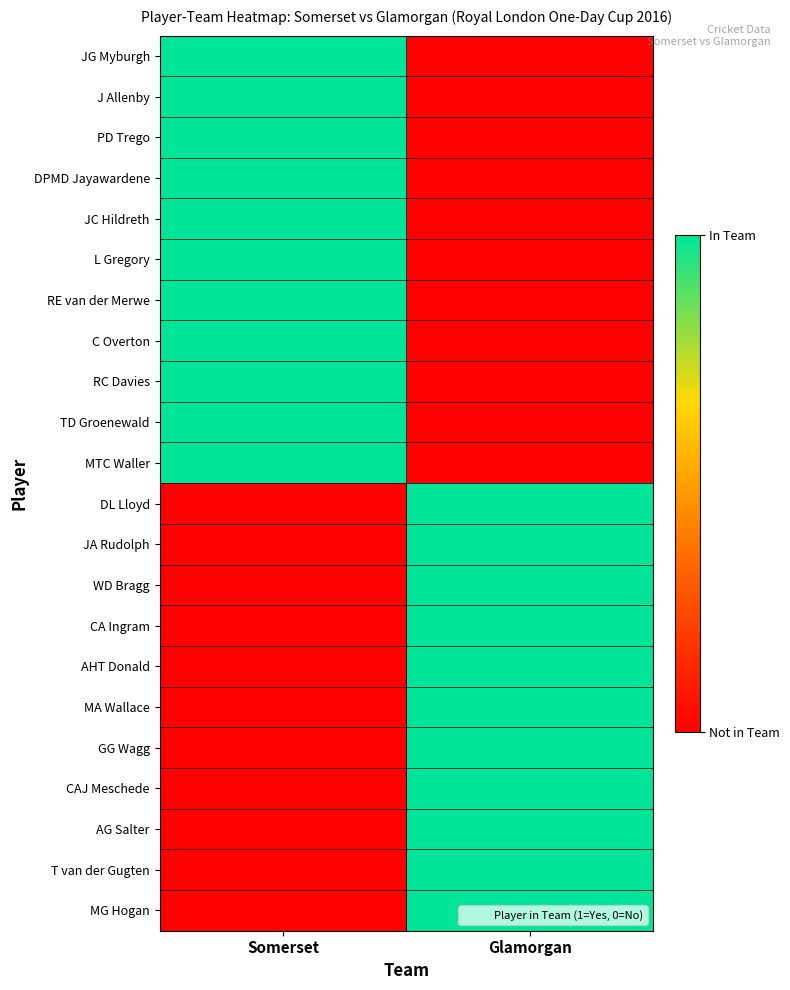

Reading right to left, transcribe all the data shown in this chart.

JG Myburgh: Glamorgan=0	Somerset=1
J Allenby: Glamorgan=0	Somerset=1
PD Trego: Glamorgan=0	Somerset=1
DPMD Jayawardene: Glamorgan=0	Somerset=1
JC Hildreth: Glamorgan=0	Somerset=1
L Gregory: Glamorgan=0	Somerset=1
RE van der Merwe: Glamorgan=0	Somerset=1
C Overton: Glamorgan=0	Somerset=1
RC Davies: Glamorgan=0	Somerset=1
TD Groenewald: Glamorgan=0	Somerset=1
MTC Waller: Glamorgan=0	Somerset=1
DL Lloyd: Glamorgan=1	Somerset=0
JA Rudolph: Glamorgan=1	Somerset=0
WD Bragg: Glamorgan=1	Somerset=0
CA Ingram: Glamorgan=1	Somerset=0
AHT Donald: Glamorgan=1	Somerset=0
MA Wallace: Glamorgan=1	Somerset=0
GG Wagg: Glamorgan=1	Somerset=0
CAJ Meschede: Glamorgan=1	Somerset=0
AG Salter: Glamorgan=1	Somerset=0
T van der Gugten: Glamorgan=1	Somerset=0
MG Hogan: Glamorgan=1	Somerset=0